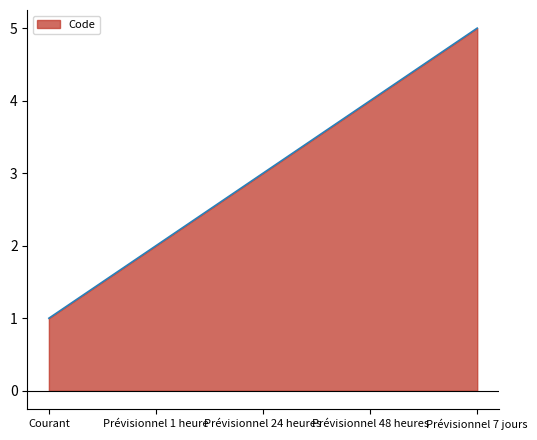

The chart shows a value of 1 at Courant. True or false?

True